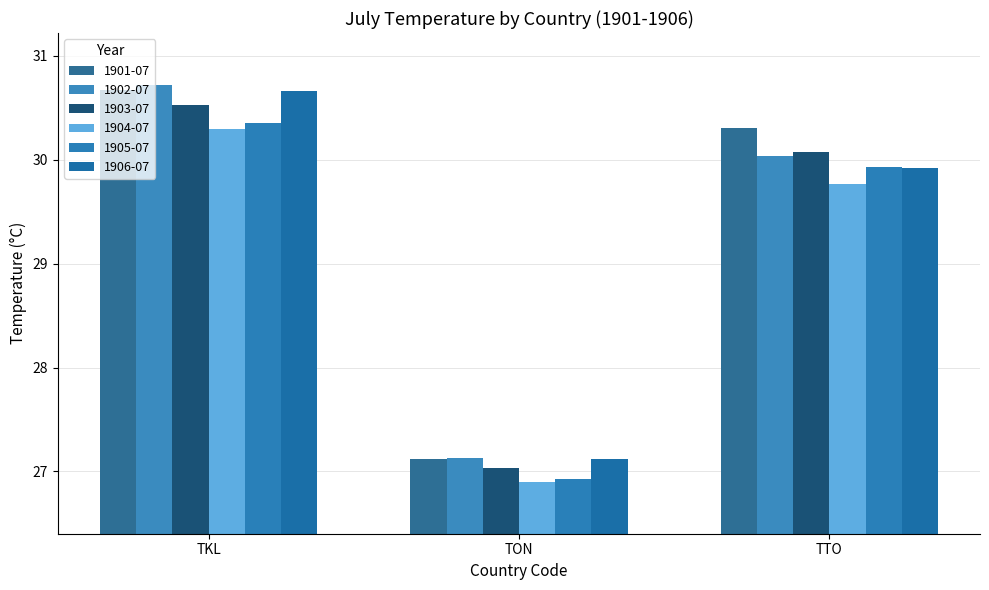

What is the difference between the 1902-07 values at TTO and TKL?

0.7